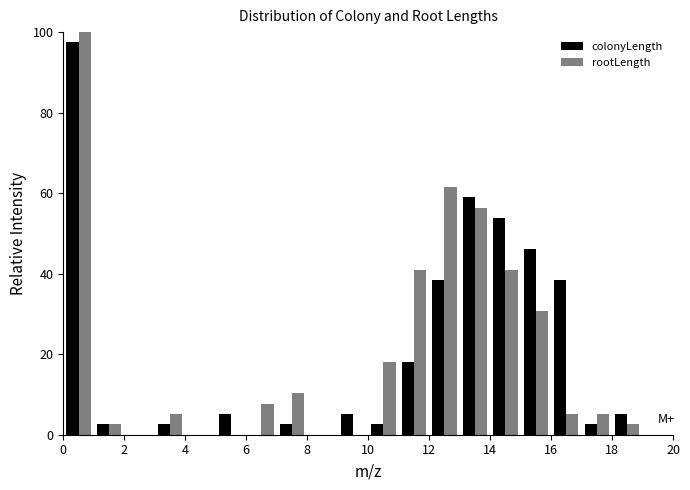

Reading left to right, list every range on the x-axis with the height of the bar of each series over it. The values are not printed on the chart, so give them approximately, as read against the axis.

0 to 1: colonyLength=98	rootLength=100
1 to 2: colonyLength=2	rootLength=2
2 to 3: colonyLength=0	rootLength=0
3 to 4: colonyLength=2	rootLength=6
4 to 5: colonyLength=0	rootLength=0
5 to 6: colonyLength=6	rootLength=0
6 to 7: colonyLength=0	rootLength=8
7 to 8: colonyLength=2	rootLength=10
8 to 9: colonyLength=0	rootLength=0
9 to 10: colonyLength=6	rootLength=0
10 to 11: colonyLength=2	rootLength=18
11 to 12: colonyLength=18	rootLength=42
12 to 13: colonyLength=38	rootLength=62
13 to 14: colonyLength=58	rootLength=56
14 to 15: colonyLength=54	rootLength=42
15 to 16: colonyLength=46	rootLength=30
16 to 17: colonyLength=38	rootLength=6
17 to 18: colonyLength=2	rootLength=6
18 to 19: colonyLength=6	rootLength=2
19 to 20: colonyLength=0	rootLength=0